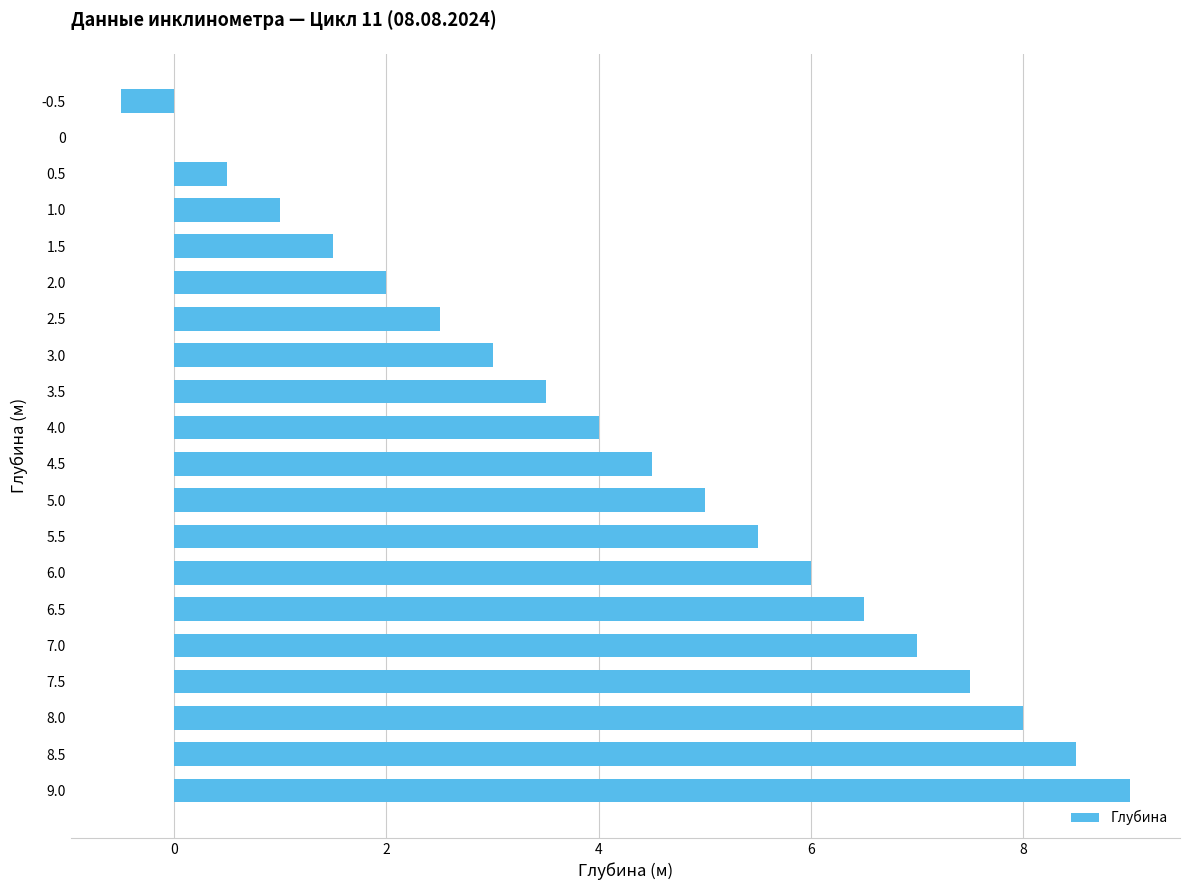

What is the sum of all values?

85.0